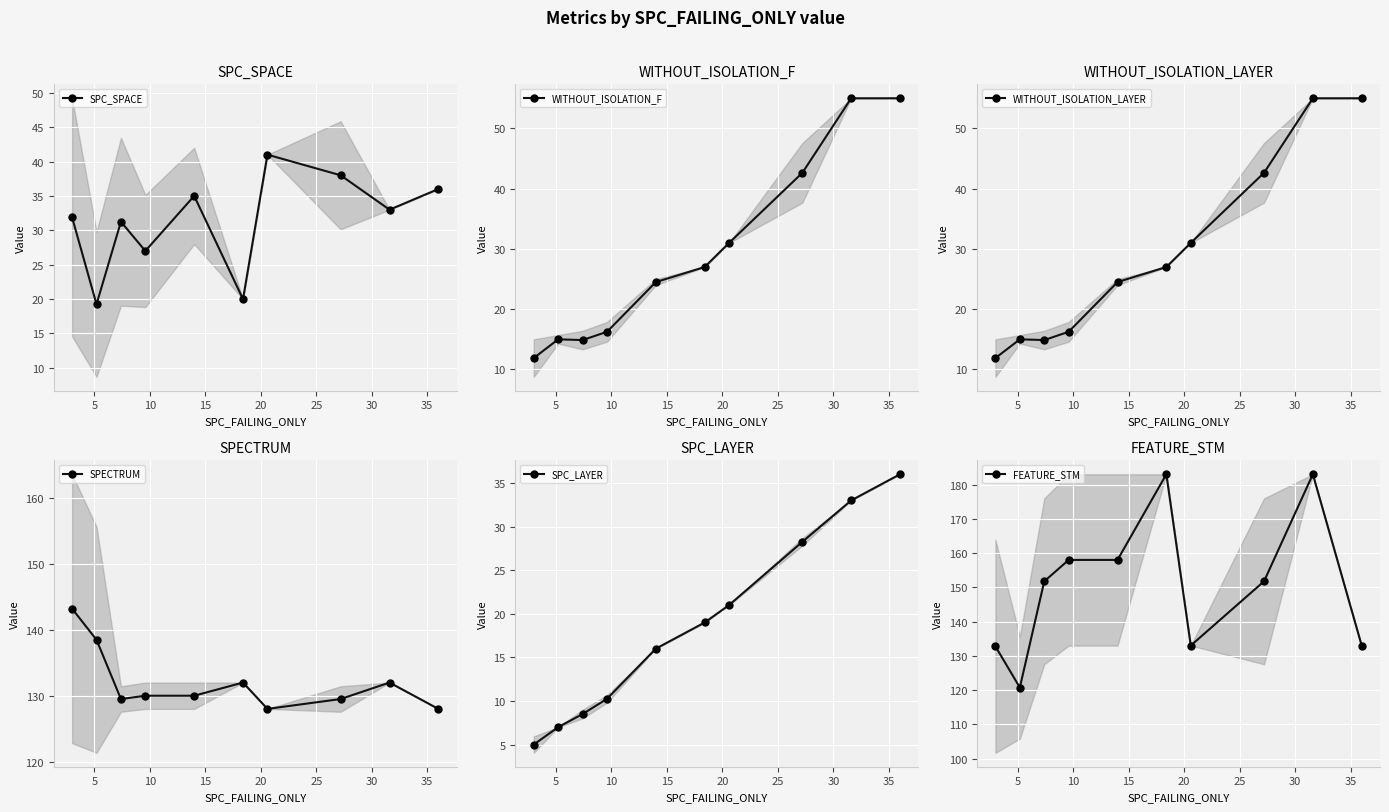

True or false: SPC_SPACE has more than 0 points higher than both neighbors.

True